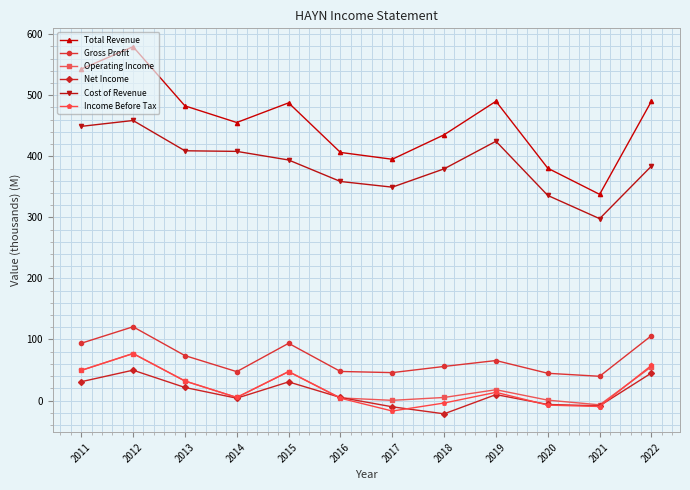

What are all the series names shown in the legend?

Total Revenue, Gross Profit, Operating Income, Net Income, Cost of Revenue, Income Before Tax